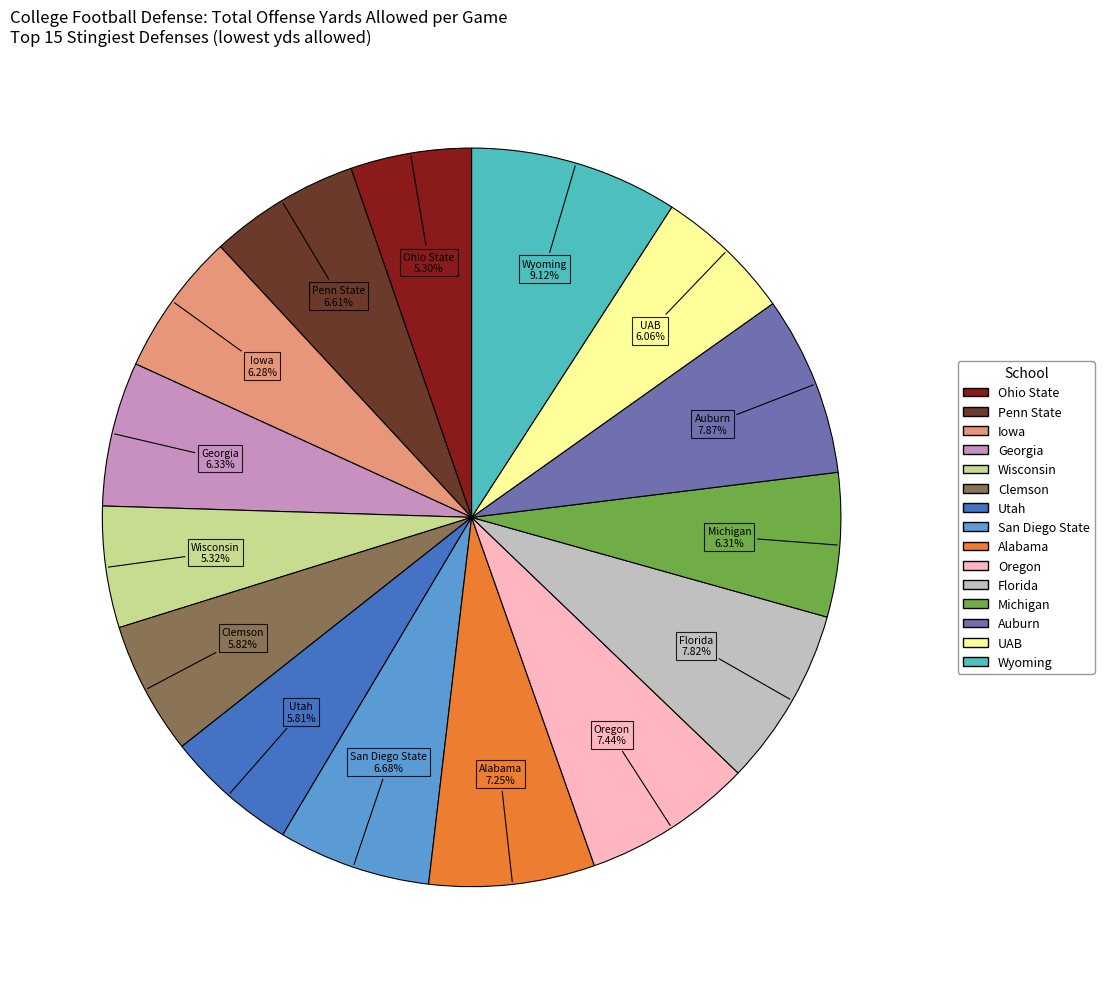

How many segments does this pie chart have?

15